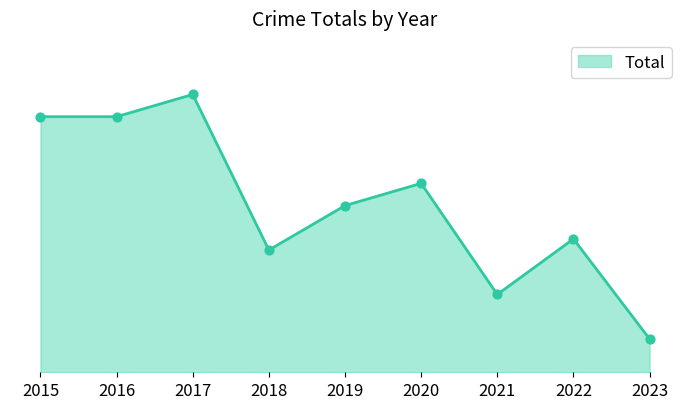

Is this an area chart (filled region under the line)?

Yes